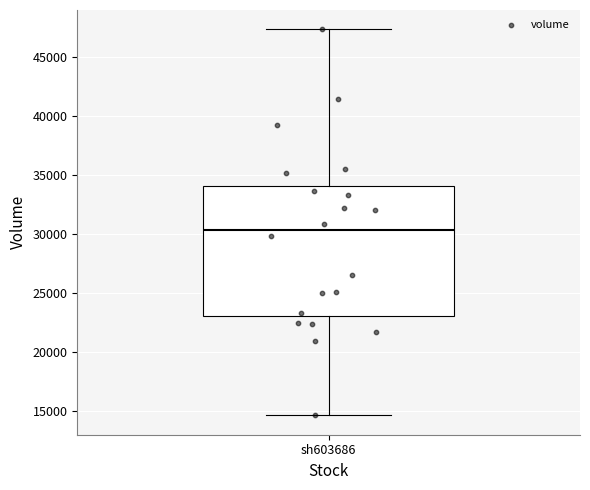

Where is the lower edge of the box for sh603686 on the y-axis? The values are not printed on the chart, so give them approximately, as read against the axis.

23000